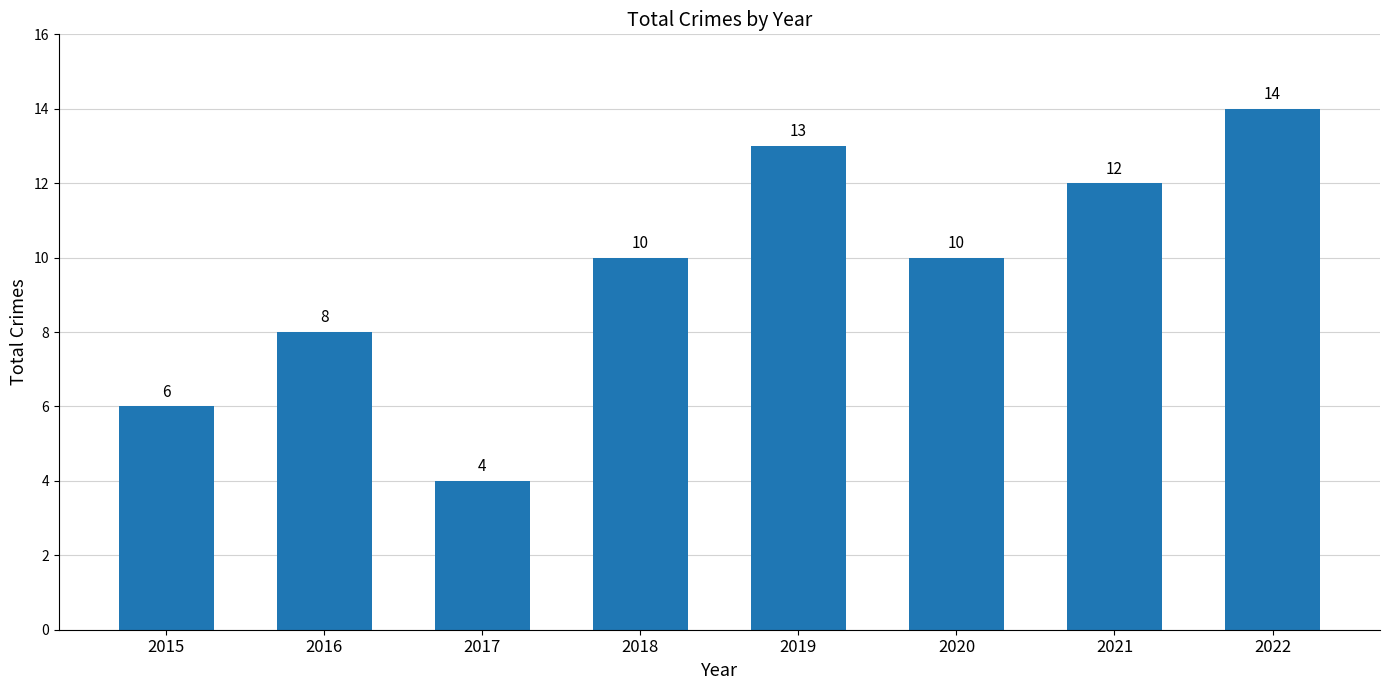

What is the average value?

10